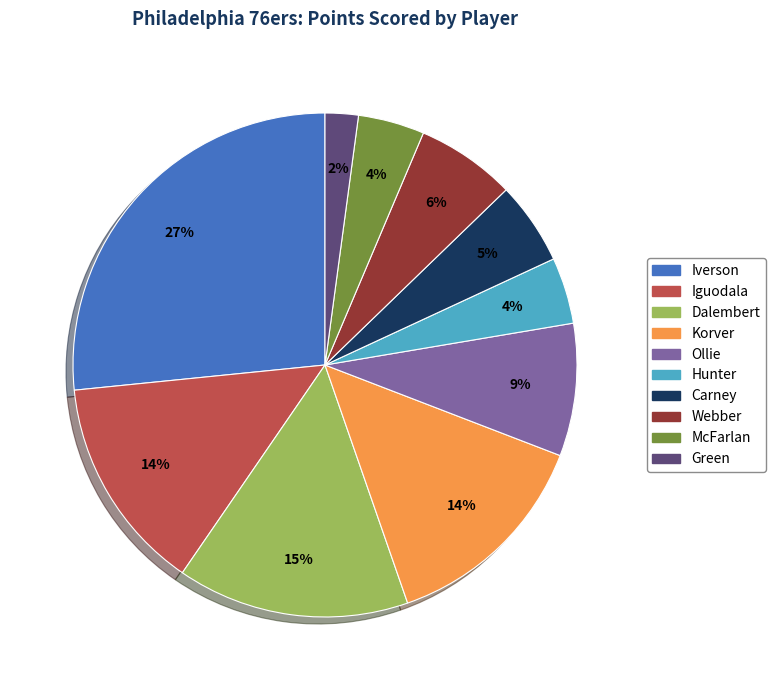

Is there a majority slice in this chart?

No